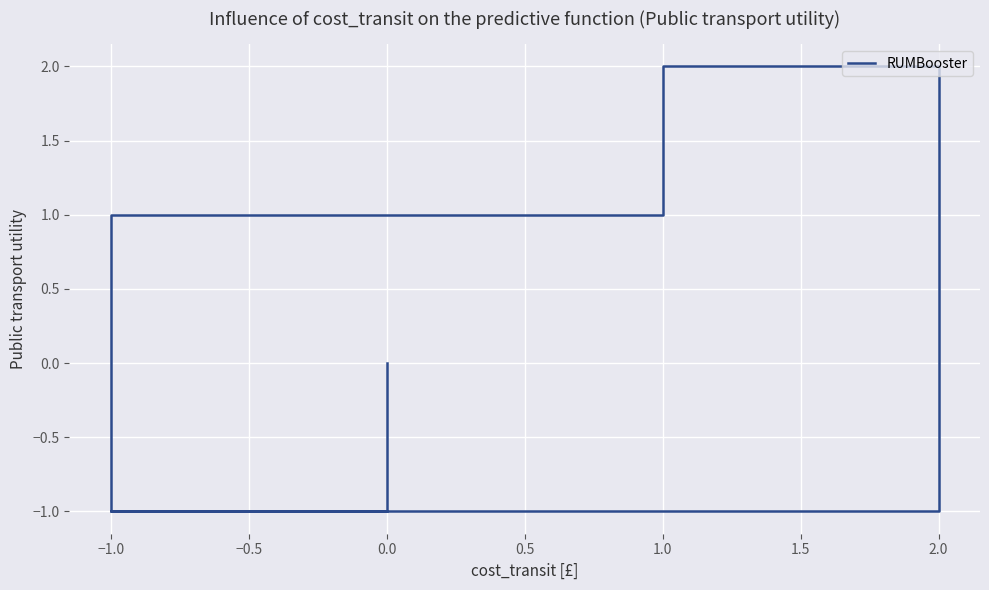

At which label does the data first exceed 0?

2.0